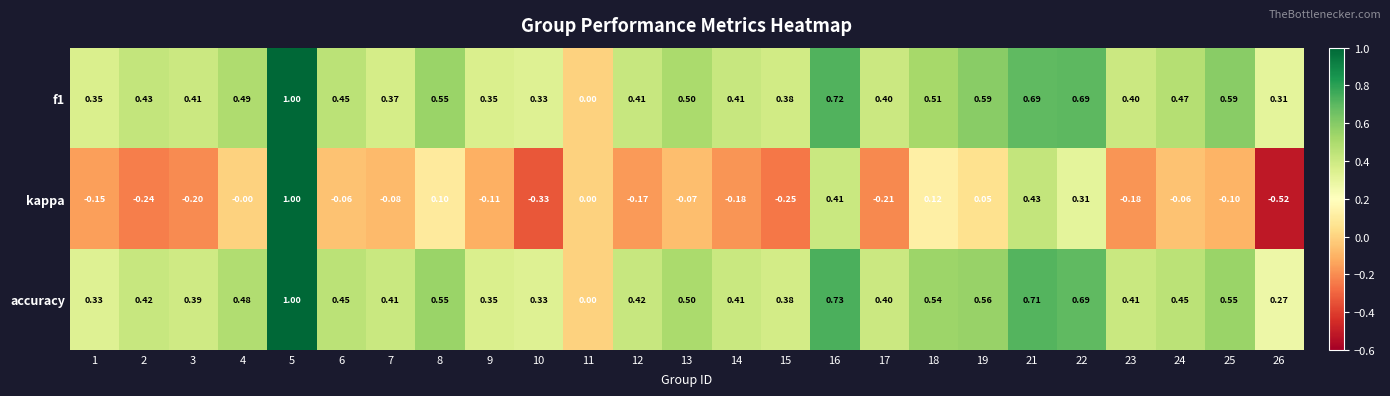

Is the value of accuracy at 10 greater than the value of kappa at 22?

Yes